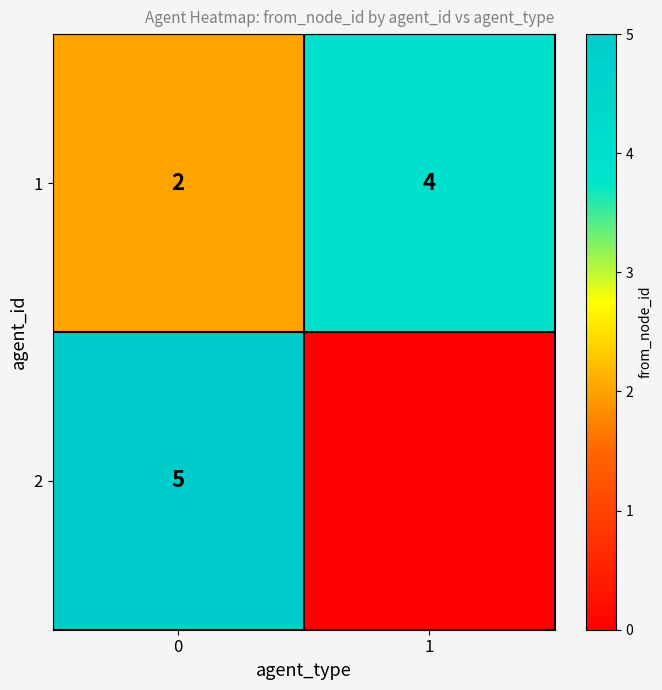

True or false: 1 has a value of 4 at 1.

True